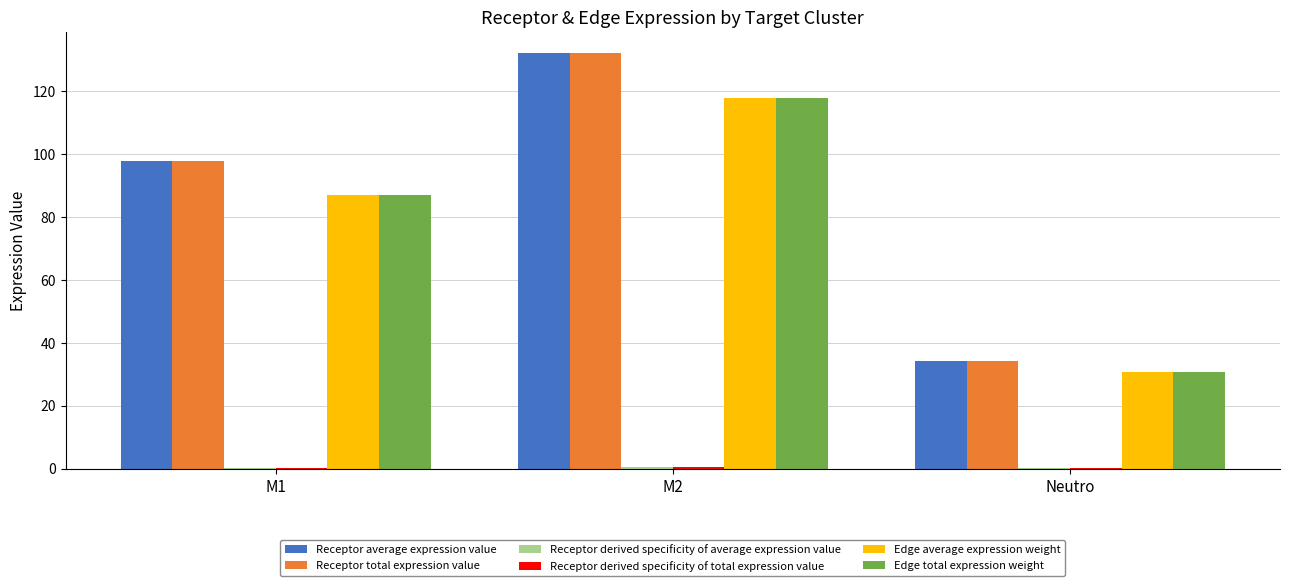

Is it true that Edge average expression weight equals 62.6 at M2?

False